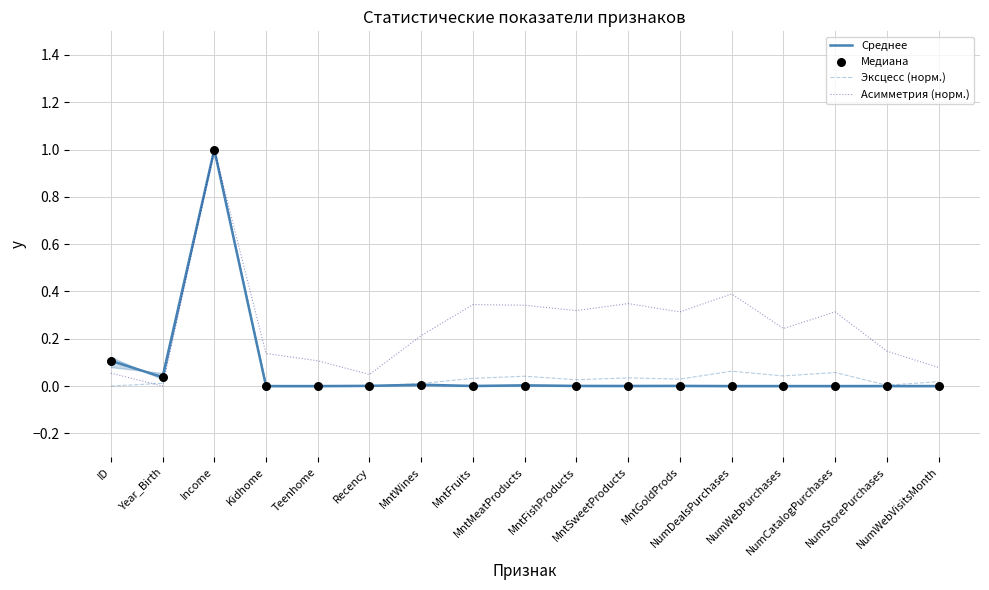

At which category is the sum across all series the highest?

Income